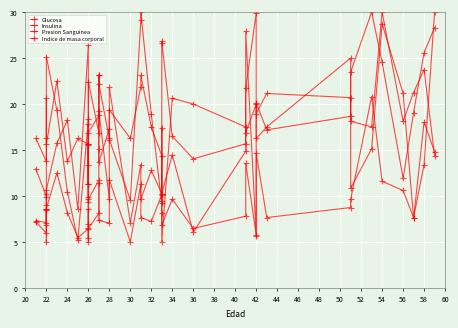

Where is the first local maximum for Indice de masa corporal?

22